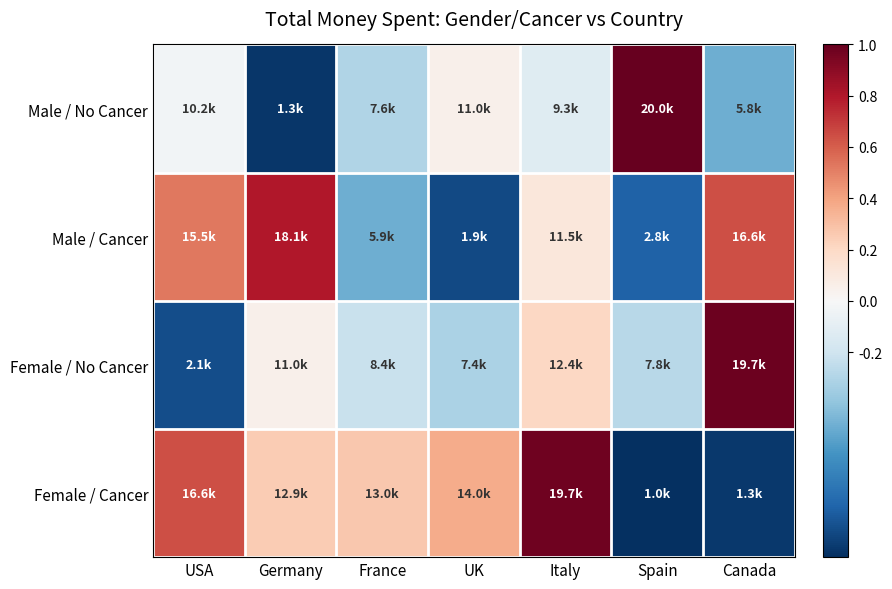

Reading left to right, extract all data points from this chart.

Female / Cancer: USA=0.6	Germany=0.3	France=0.3	UK=0.4	Italy=1.0	Spain=-1.0	Canada=-1.0
Female / No Cancer: USA=-0.9	Germany=0.1	France=-0.2	UK=-0.3	Italy=0.2	Spain=-0.3	Canada=1.0
Male / Cancer: USA=0.5	Germany=0.8	France=-0.5	UK=-0.9	Italy=0.1	Spain=-0.8	Canada=0.6
Male / No Cancer: USA=-0.0	Germany=-1.0	France=-0.3	UK=0.1	Italy=-0.1	Spain=1.0	Canada=-0.5